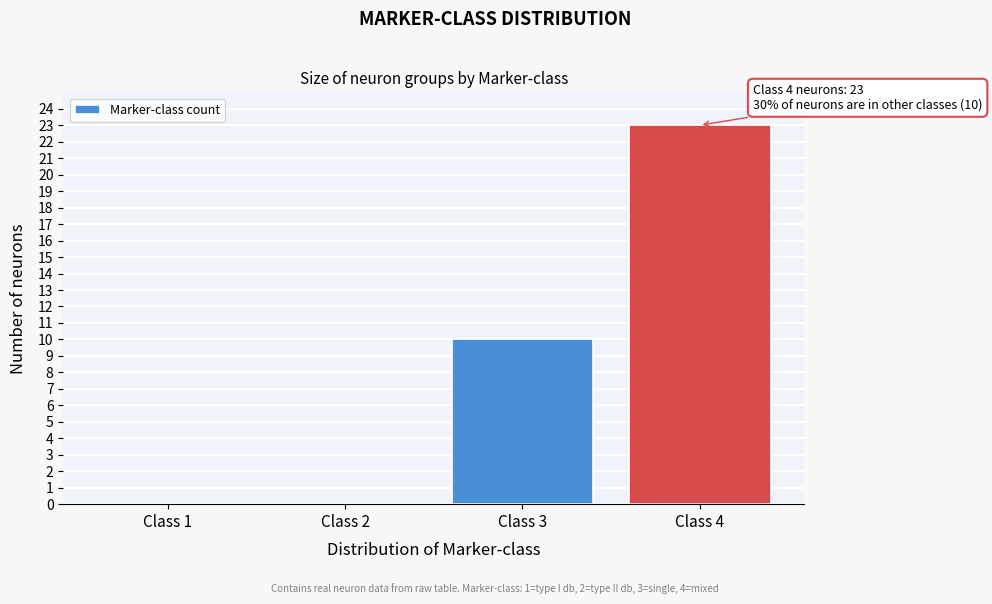

Reading left to right, extract all data points from this chart.

Class 1=0	Class 2=0	Class 3=10	Class 4=23